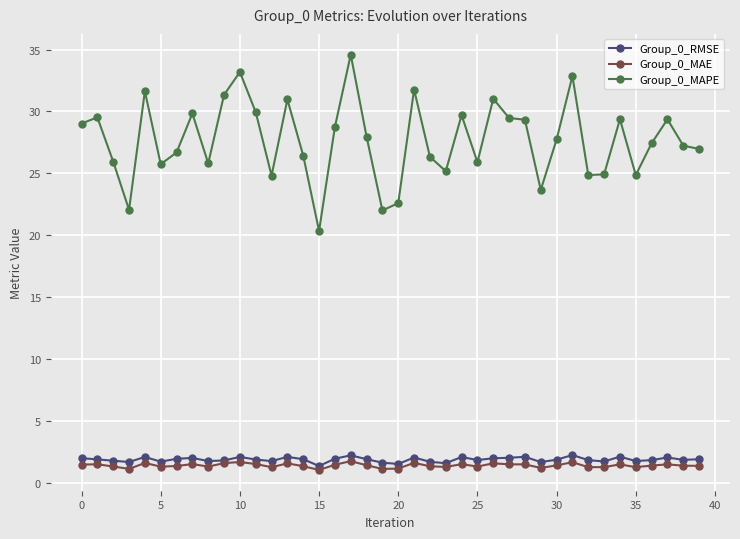

At how many categories does at least one series exceed 14?

40